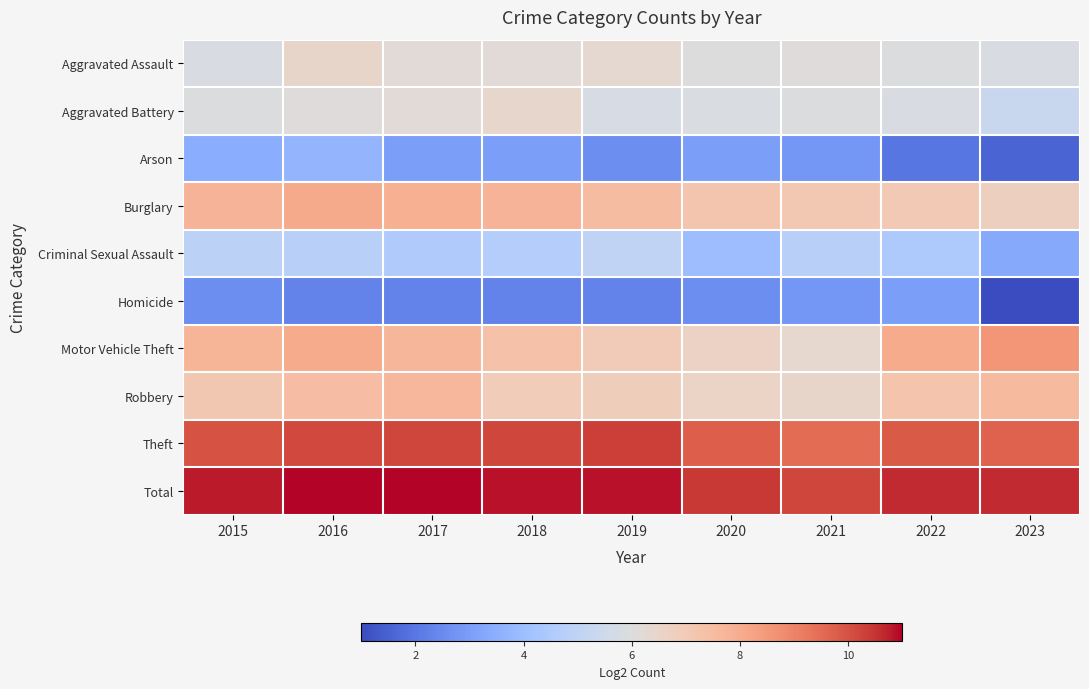

List the series in order of their peak value, highest first.

Total, Theft, Motor Vehicle Theft, Burglary, Robbery, Aggravated Assault, Aggravated Battery, Criminal Sexual Assault, Arson, Homicide